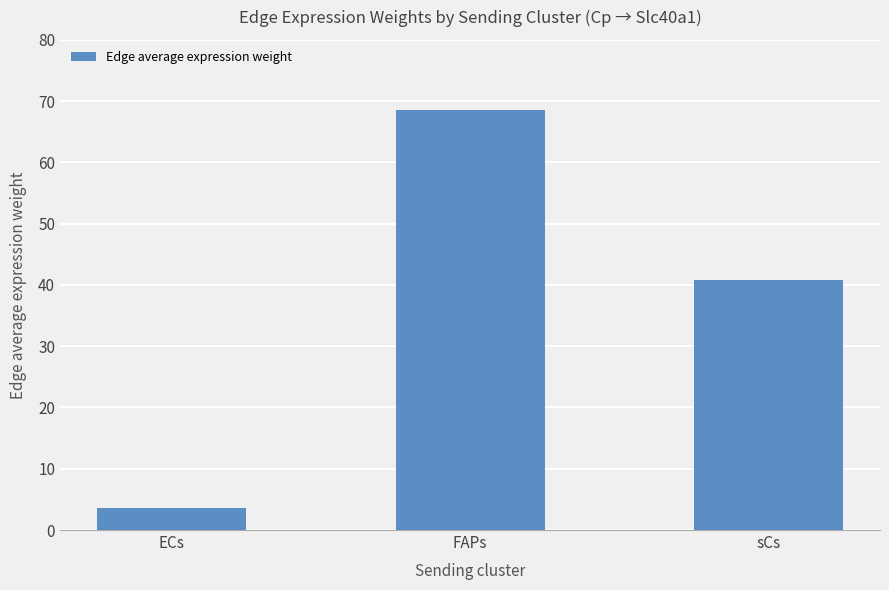

What is the smallest value displayed?

3.5